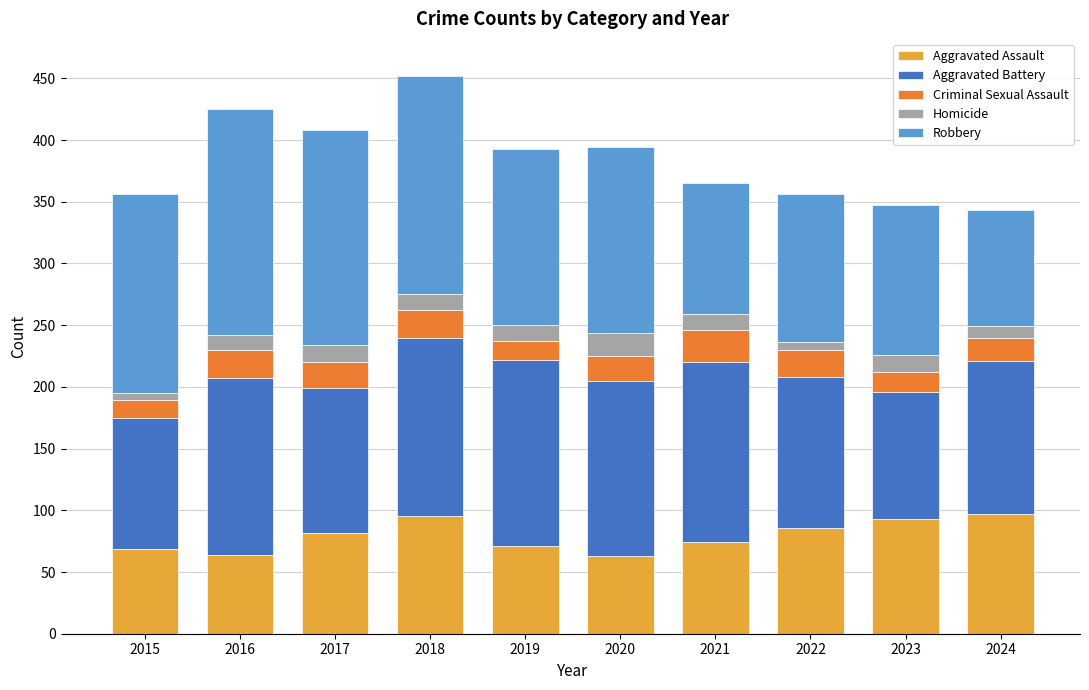

What is the minimum value for Aggravated Assault?

63